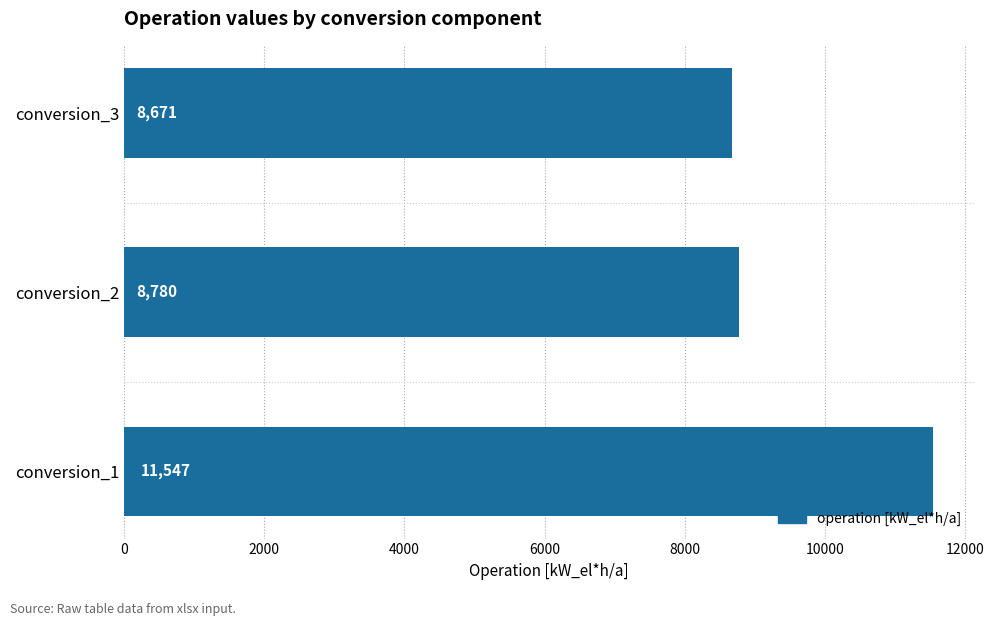

Does the chart contain any negative values?

No